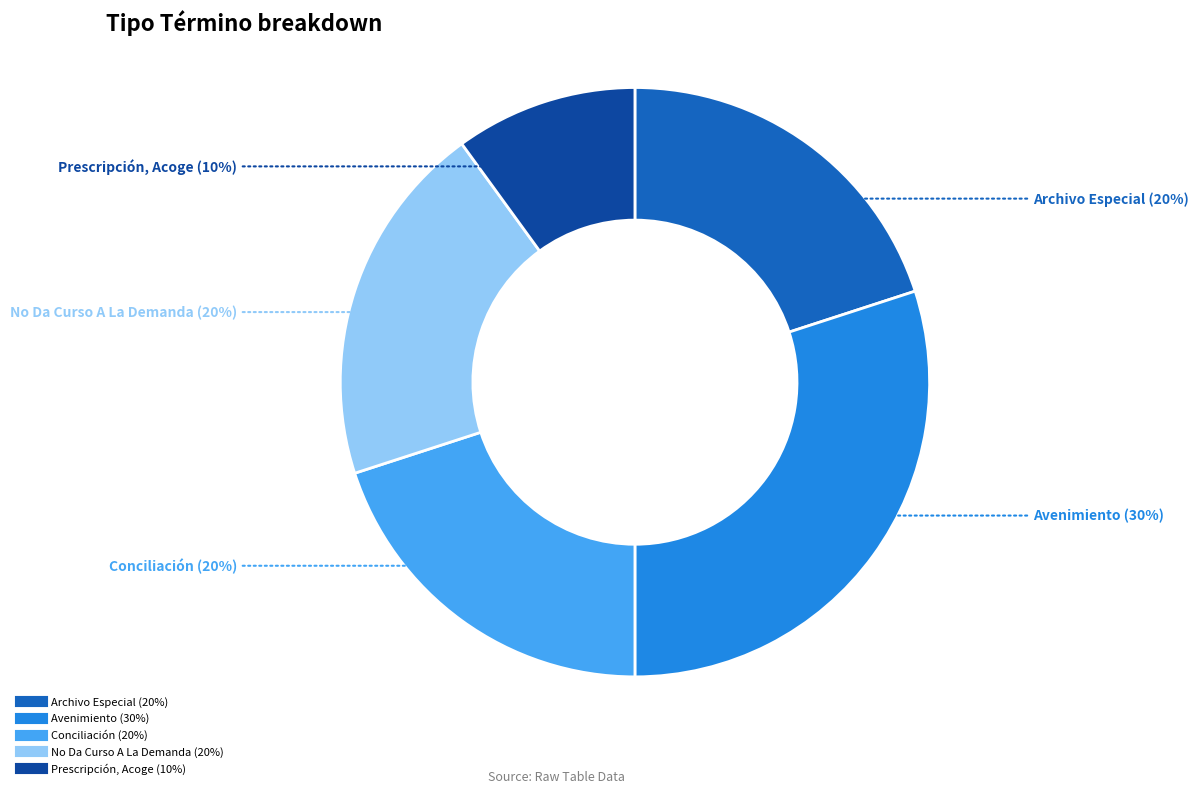

Does Conciliación represent more than half of the total?

No